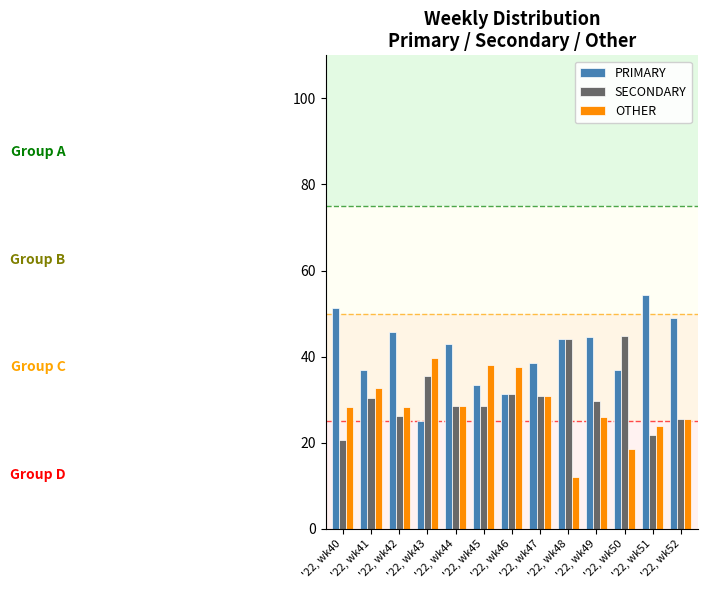

Which series has the largest range (max minus min)?

PRIMARY